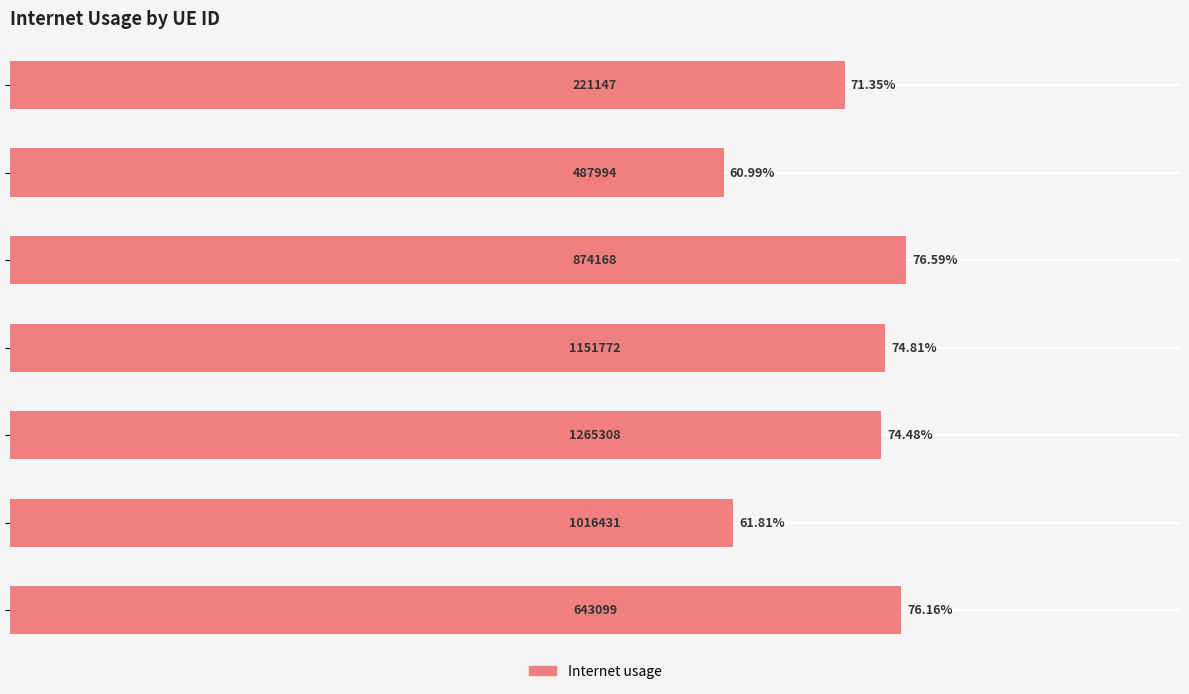

How many bars are there in total?

7